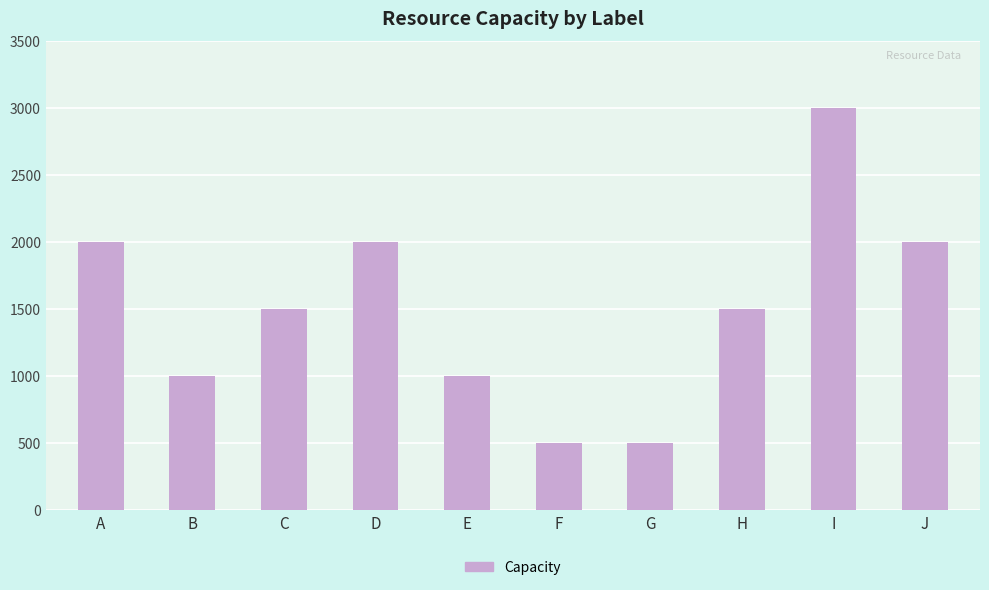

What is the sum of the values at B and E?

2000